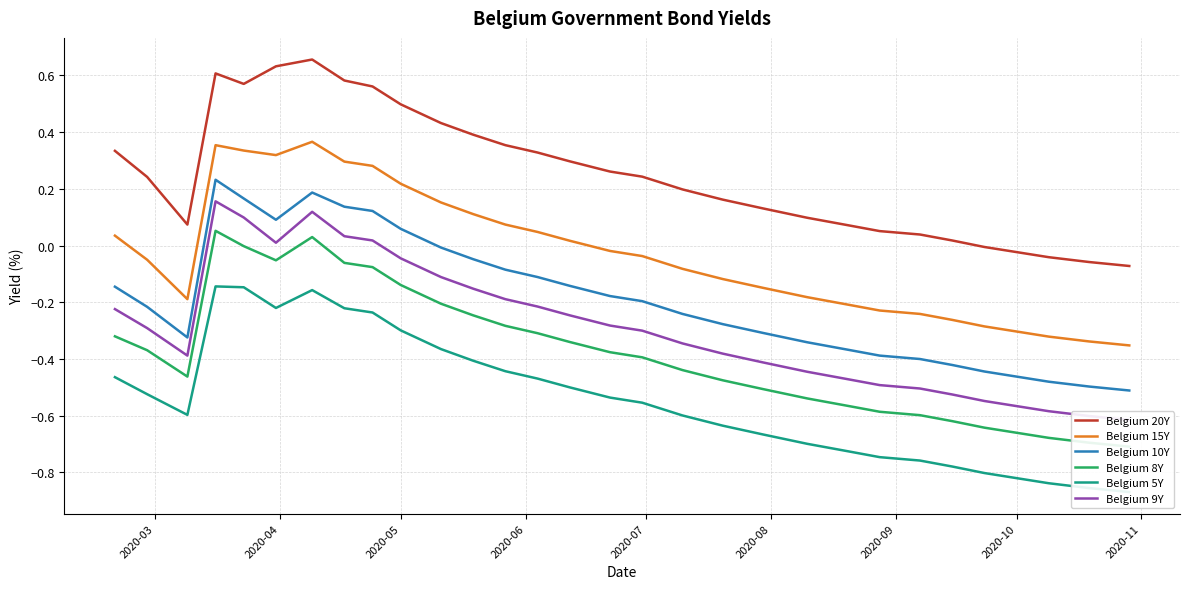

True or false: Belgium 15Y and Belgium 20Y cross at least once.

False